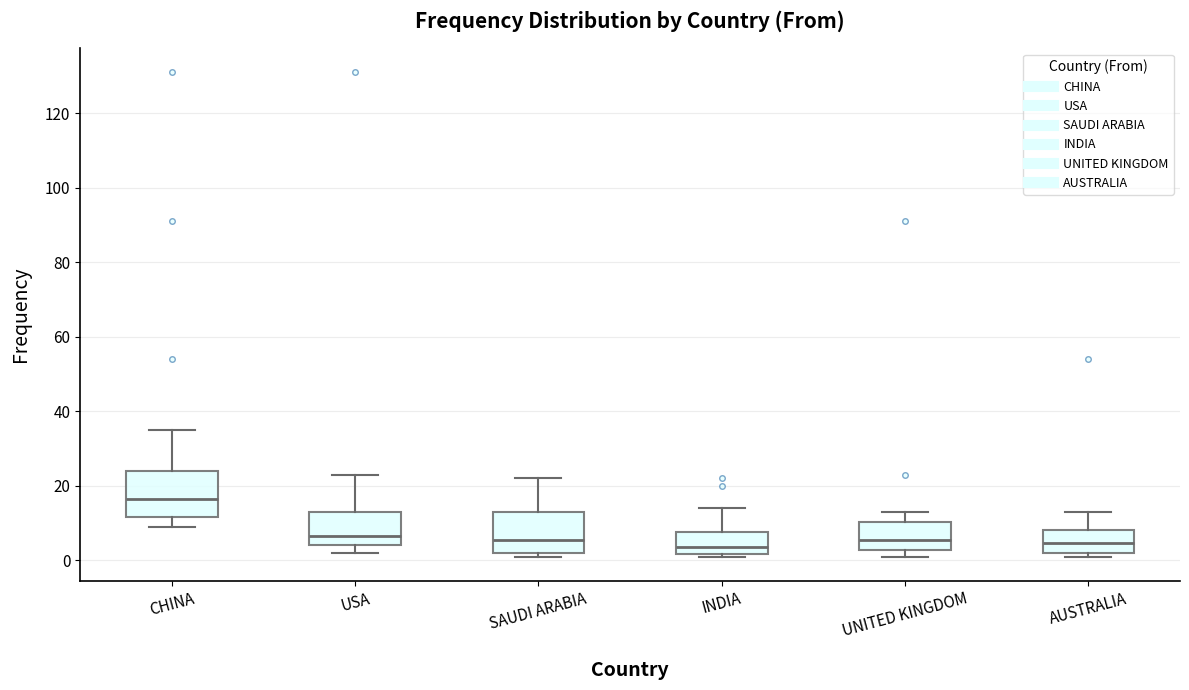

Reading left to right, transcribe this box plot: for each box, give where its median line is, the range the box spans, and where its two whiskers end, as read against the y-axis. The values are not printed on the chart, so give them approximately, as read against the axis.

CHINA: median 16, box 12 to 24, whiskers 10 to 36
USA: median 6, box 4 to 14, whiskers 2 to 24
SAUDI ARABIA: median 6, box 2 to 14, whiskers 2 (just below the box's lower edge) to 22
INDIA: median 4, box 2 to 8, whiskers 2 (just below the box's lower edge) to 14
UNITED KINGDOM: median 6, box 2 to 10, whiskers 2 (just below the box's lower edge) to 14
AUSTRALIA: median 4, box 2 to 8, whiskers 2 (just below the box's lower edge) to 14